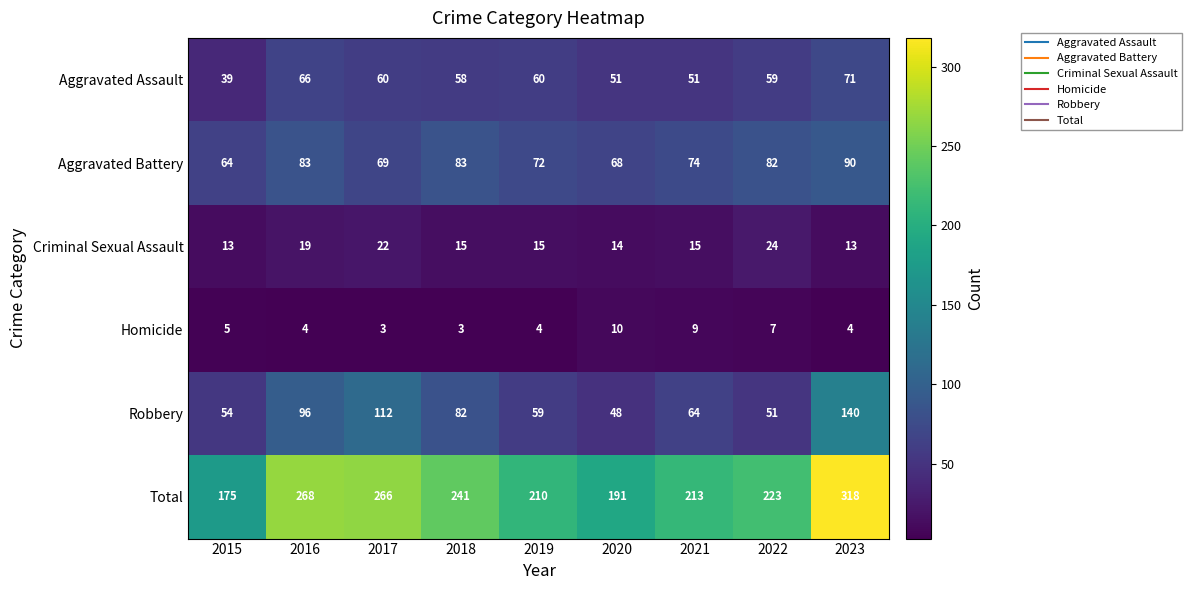

What is the highest value of the Aggravated Battery series?

90